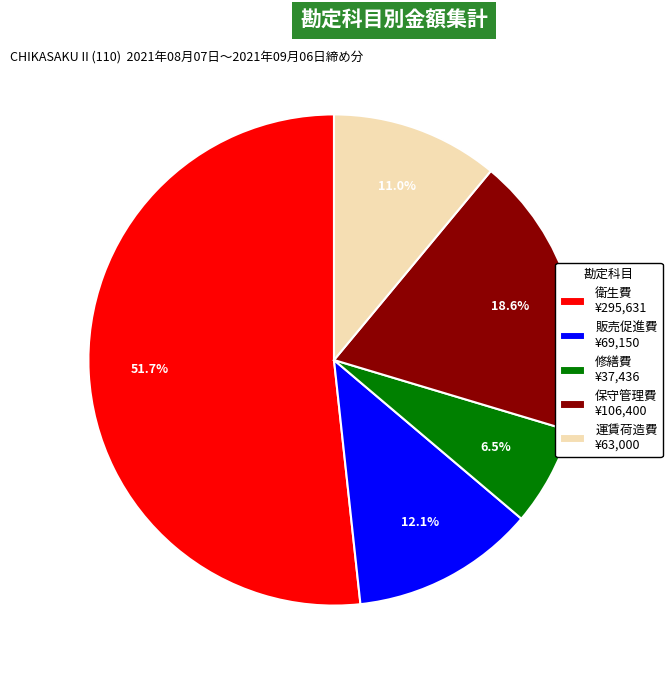

How many slices are in this pie chart?

5